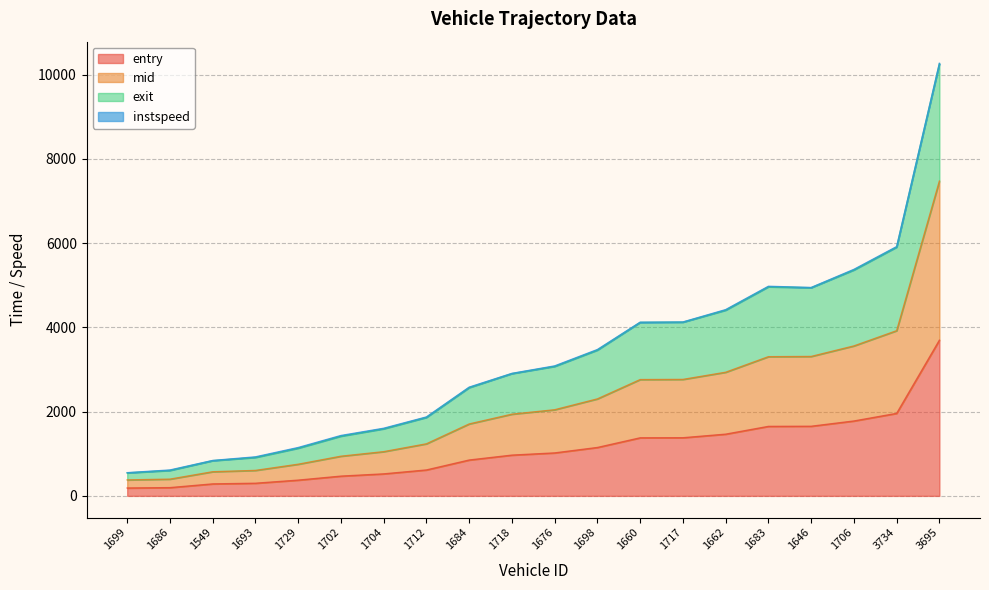

True or false: exit and mid cross at least once.

False